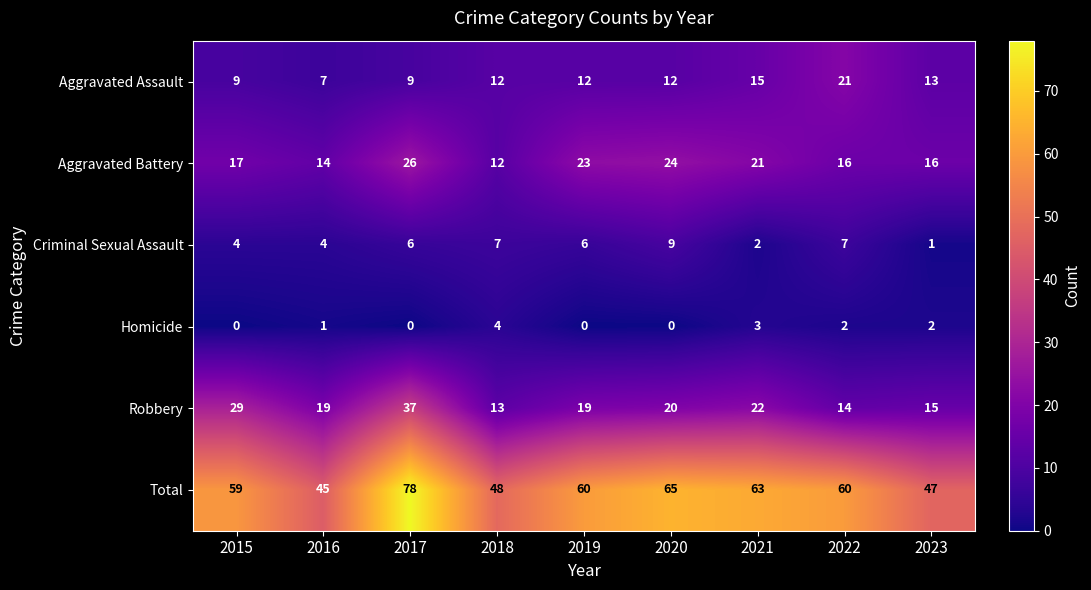

At which category is the sum across all series the highest?

2017